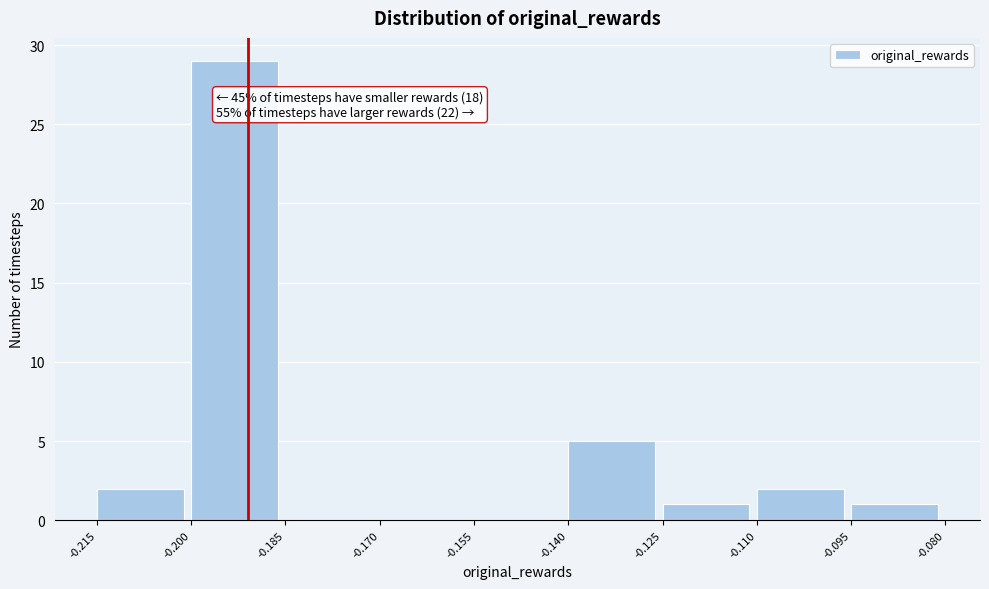

Over which range of the x-axis is the bar tallest?

-0.200 to -0.185